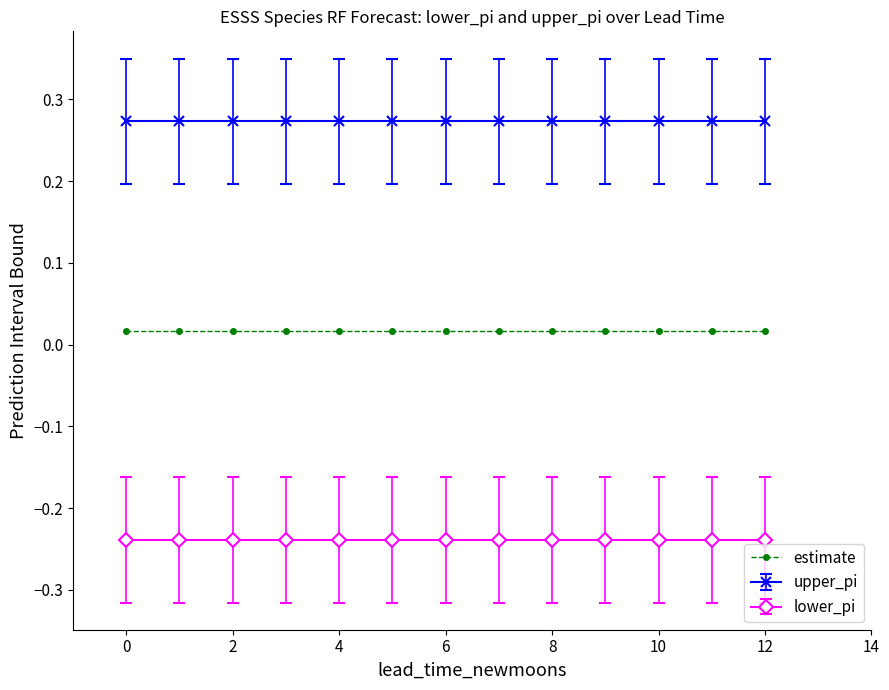

At how many categories does at least one series exceed 0?

13